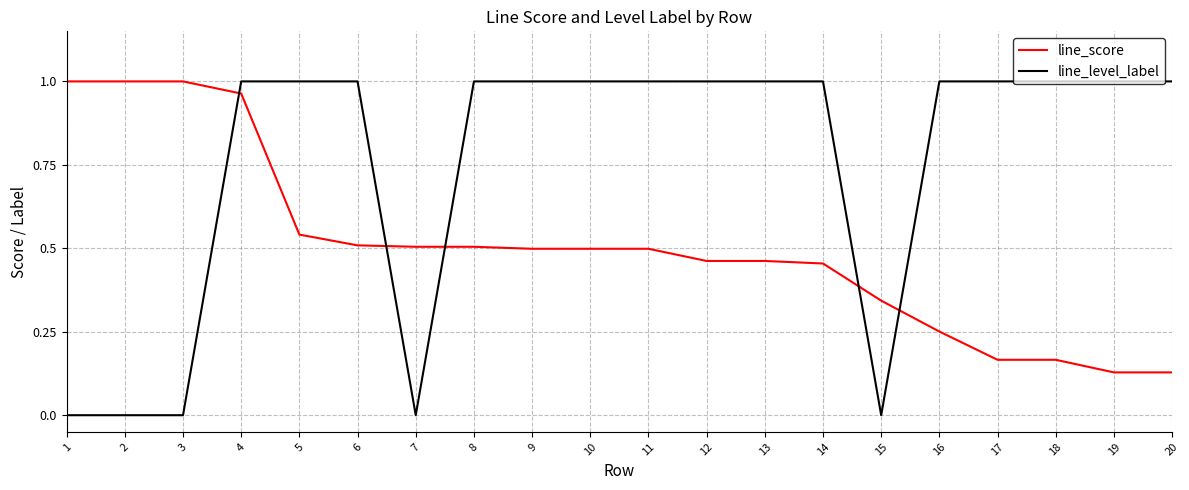

What is the spread (max minus min) of values at 17?

0.8